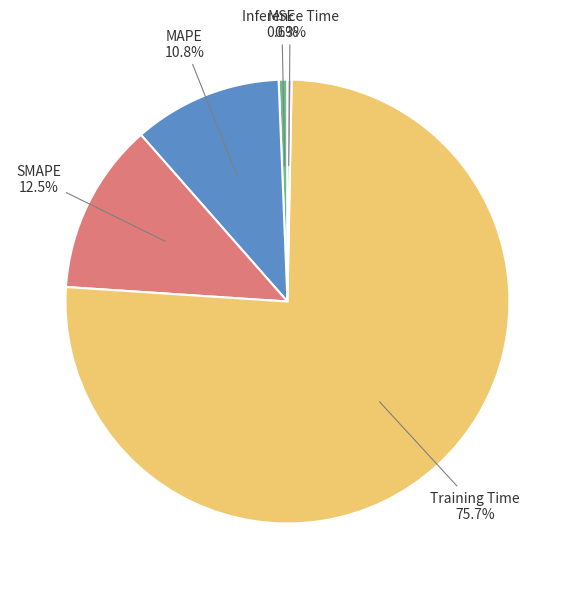

Is there a majority slice in this chart?

Yes